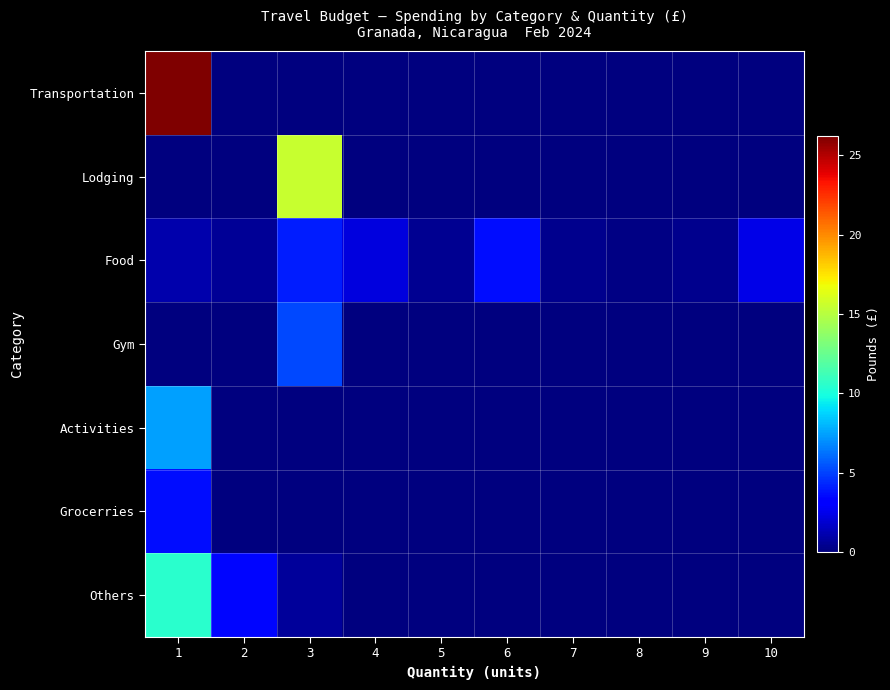

Between 9 and 1, which is larger?

1